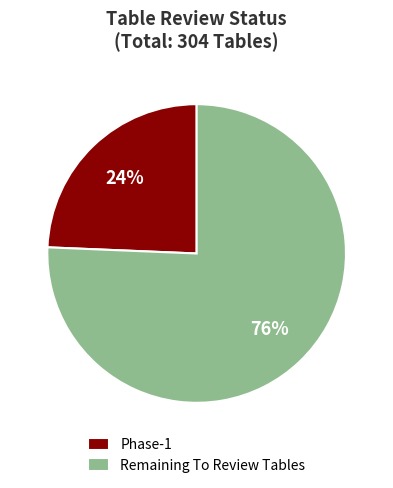

Is there a majority slice in this chart?

Yes